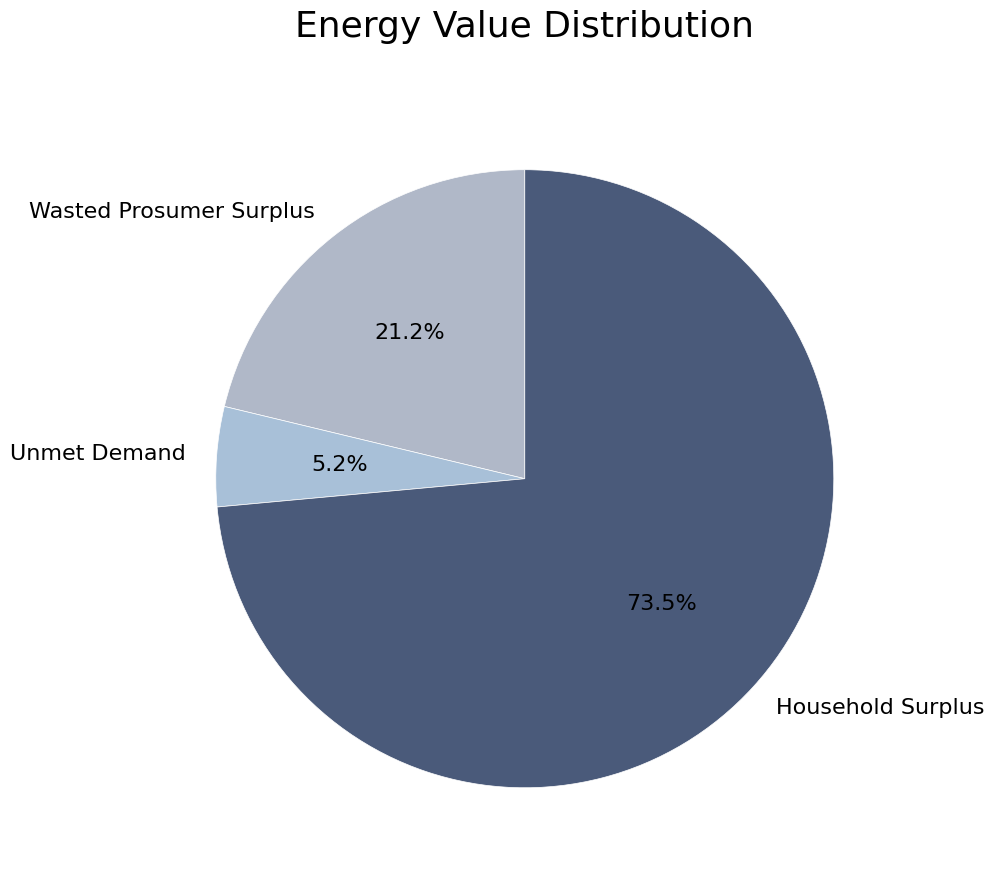

Count the number of slices in the pie.

3